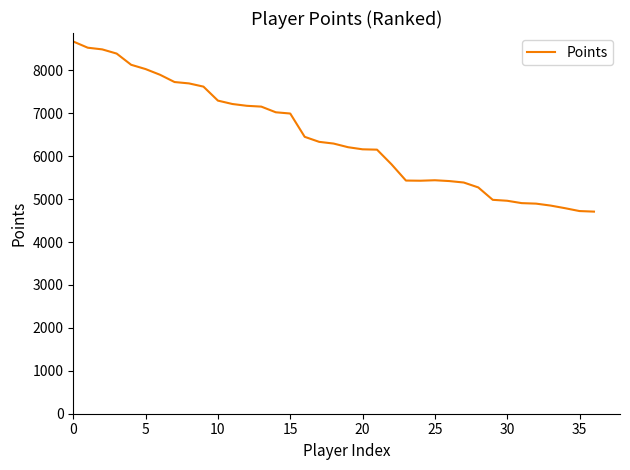

What is the minimum value shown in the chart?

4710